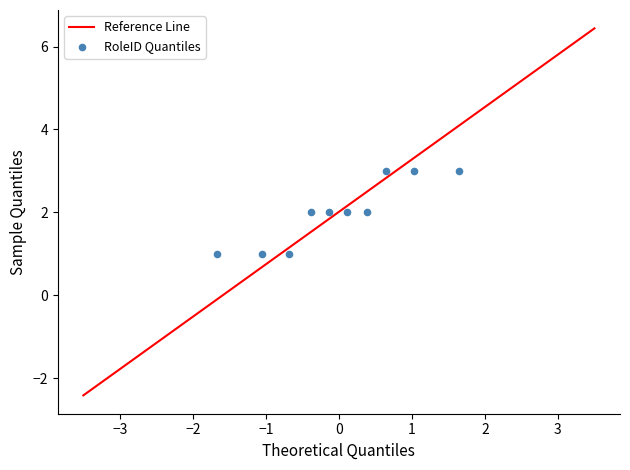

How many points are shown in the scatter plot?

10